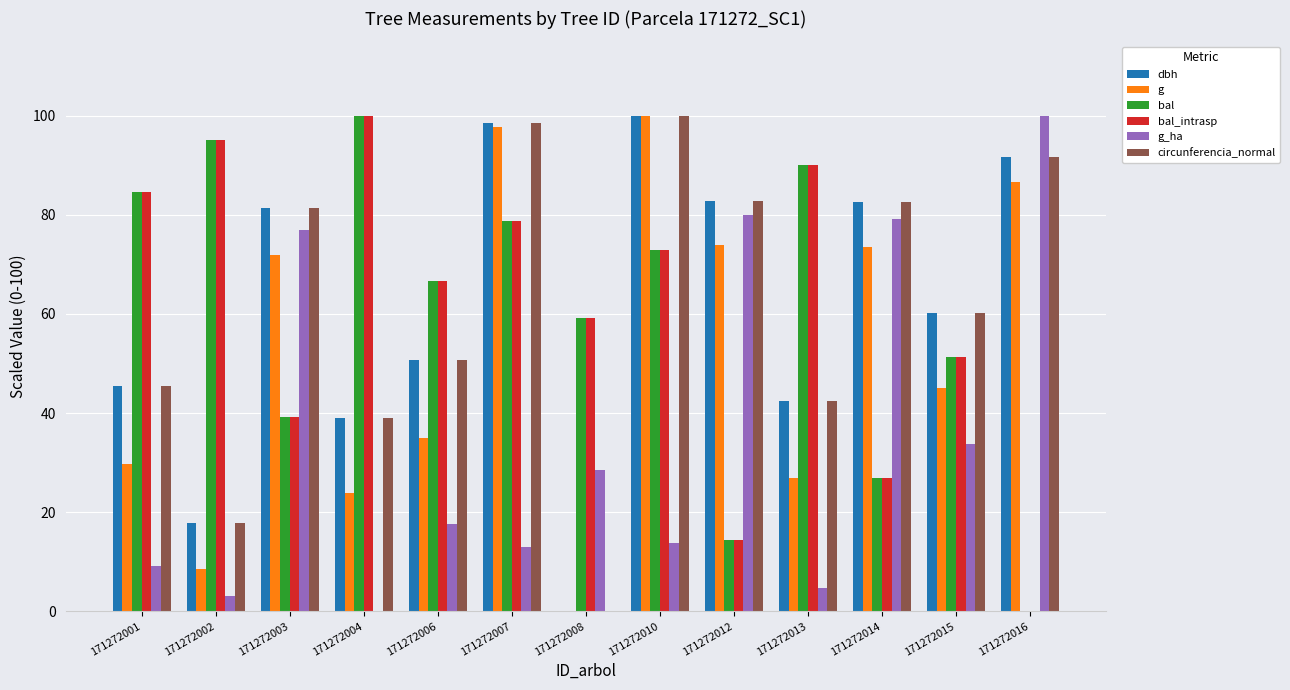

Where does the dbh series first go above 60?

171272003